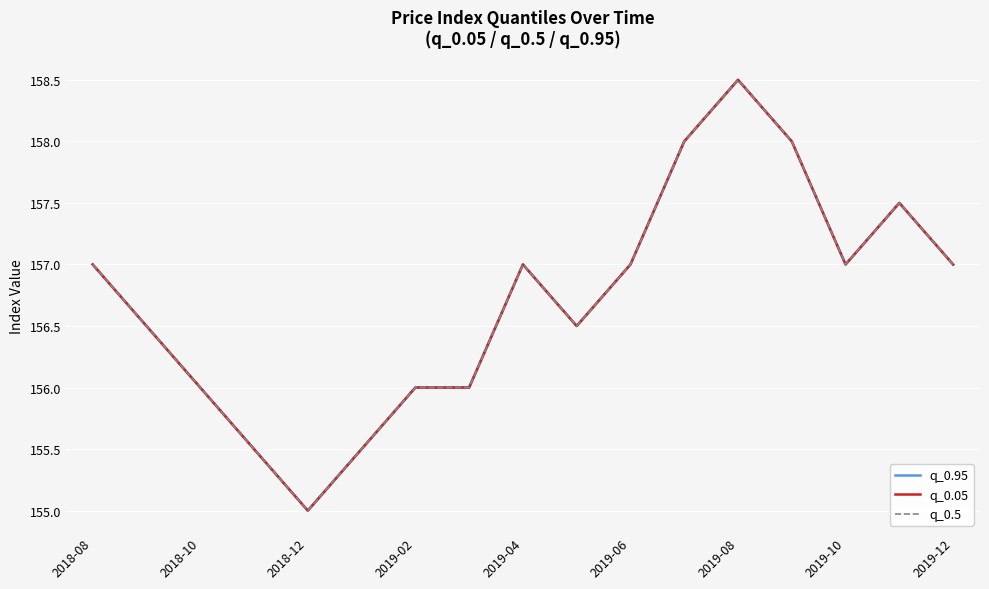

Rank the series by their maximum value, from highest to lowest.

q_0.95, q_0.05, q_0.5